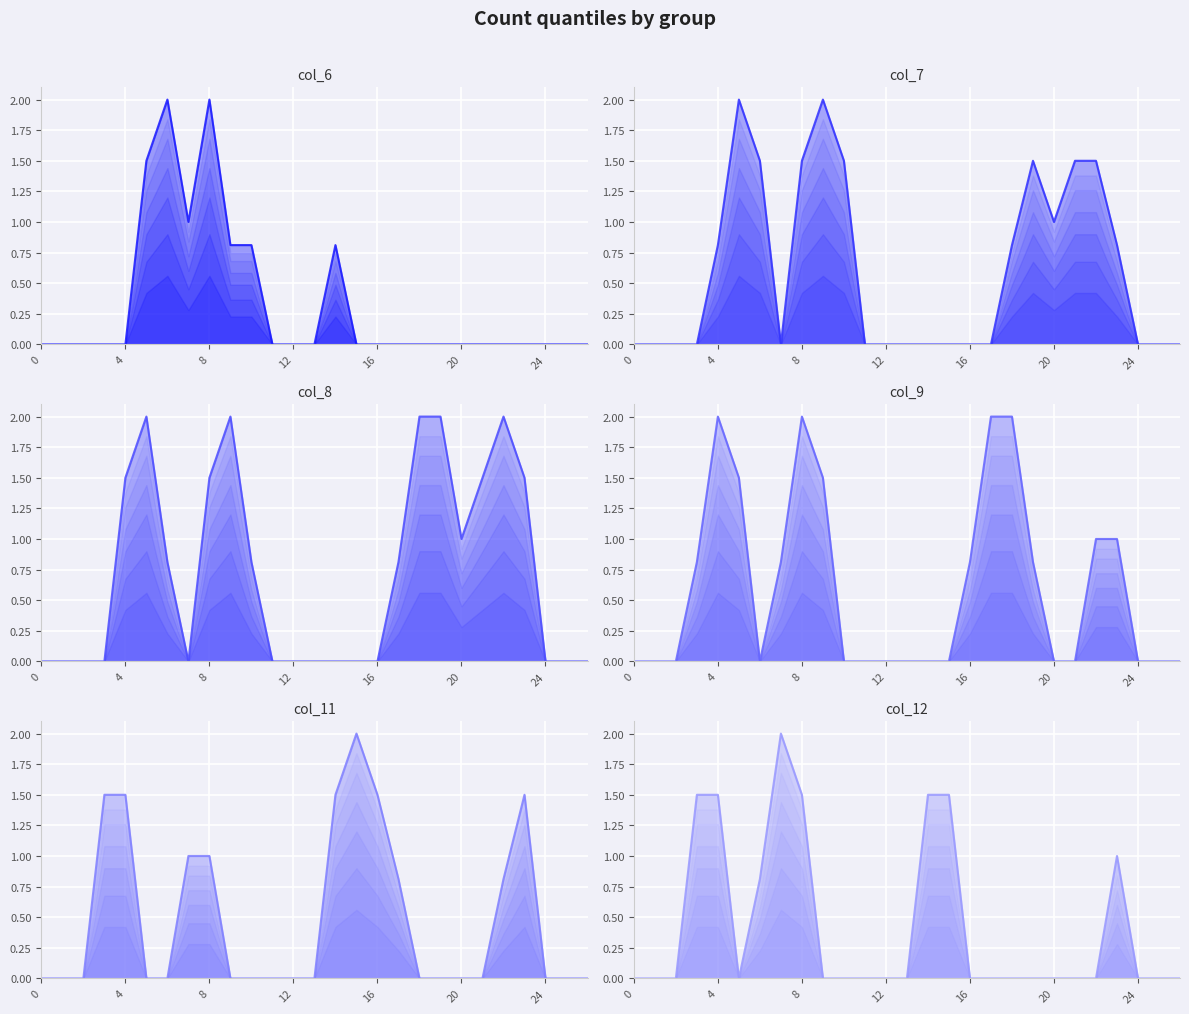

Between 21 and 20, which is larger?

20